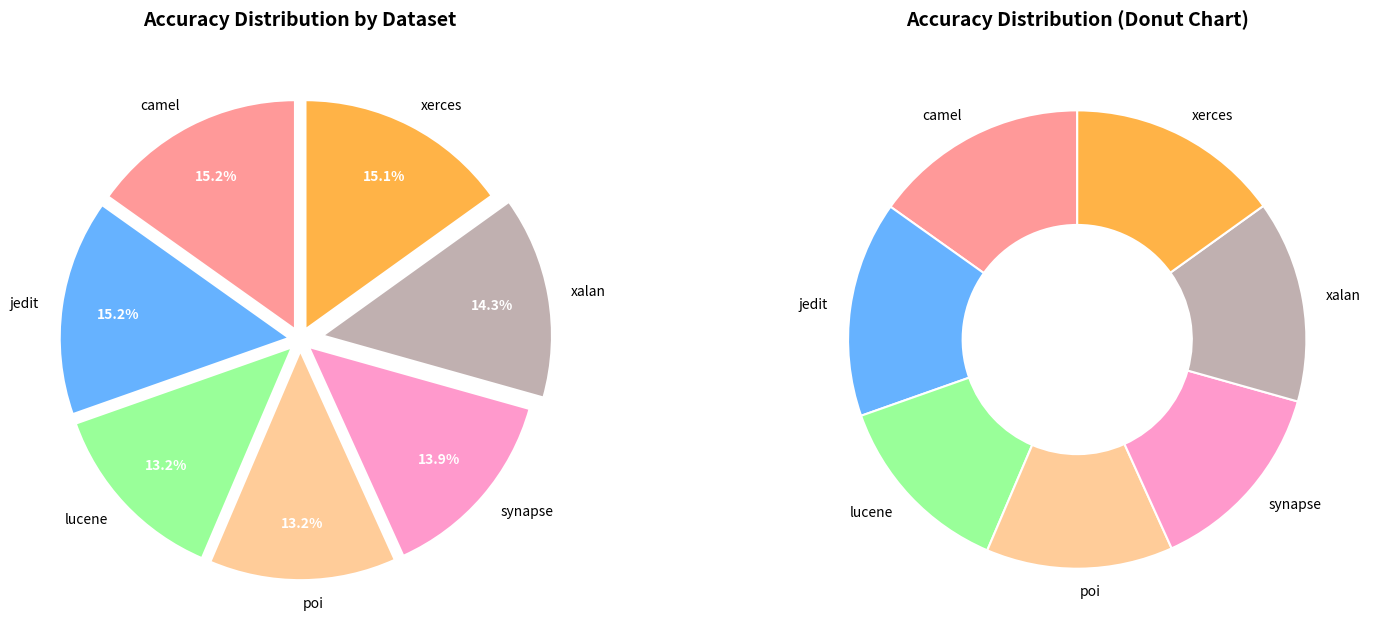

Which slice is the smallest?

poi_result.csv